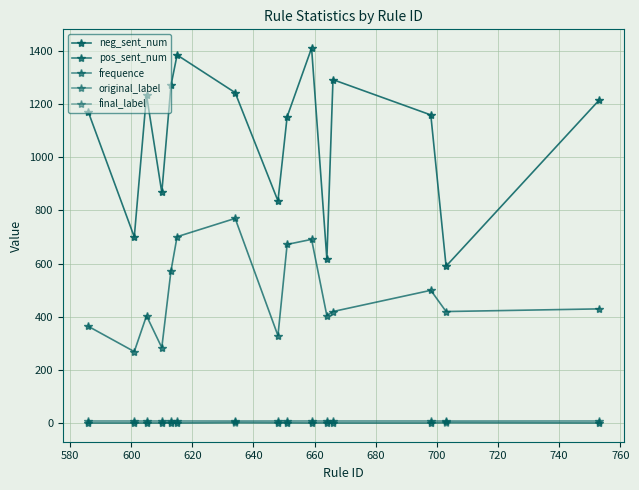

Does the chart have visible grid lines?

Yes